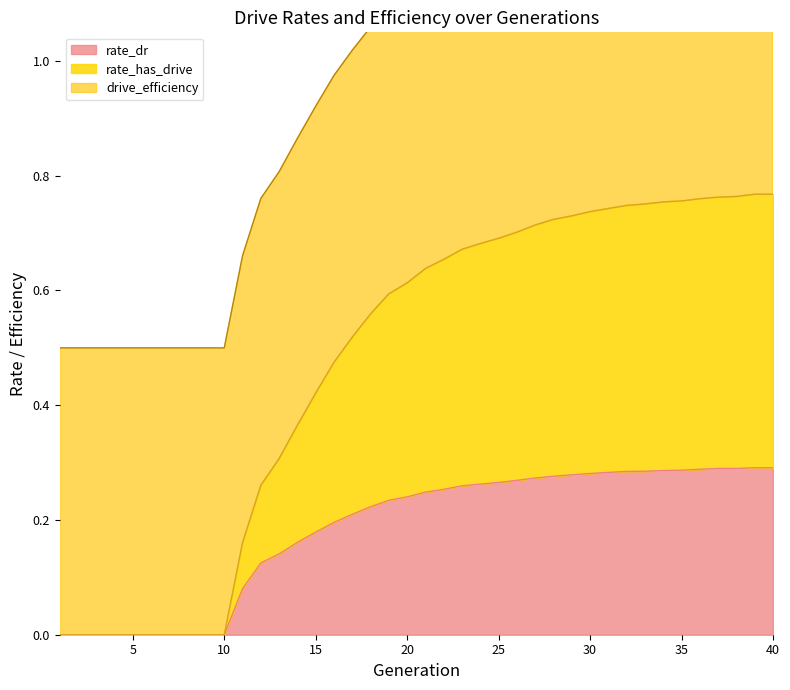

At which label does rate_dr reach its peak?

39